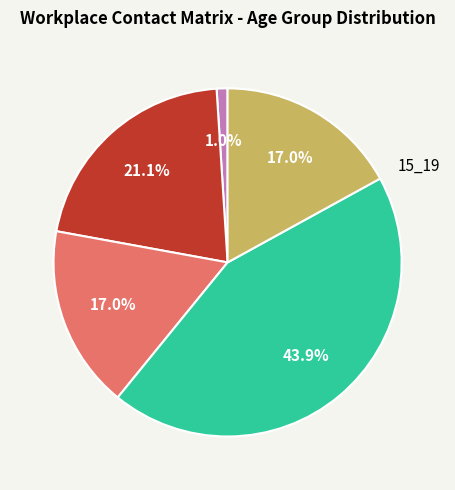

Does any single category account for the majority?

No